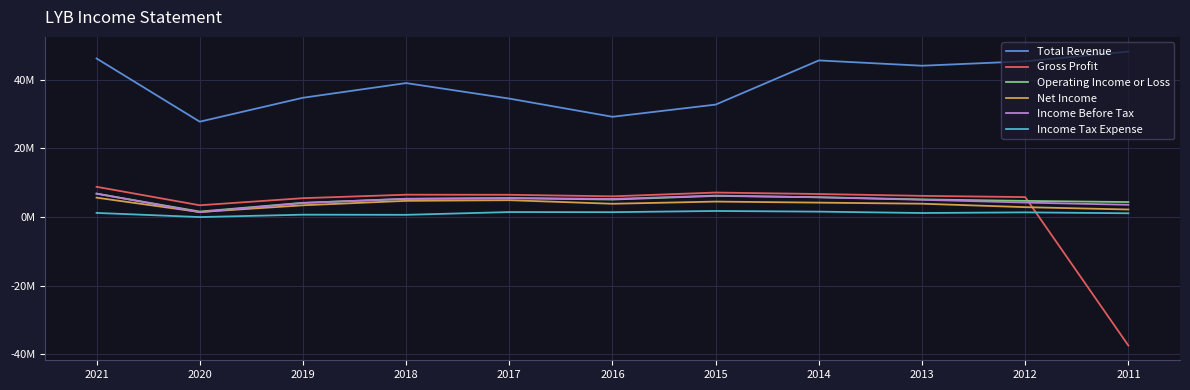

What is the smallest value displayed?

-37498000